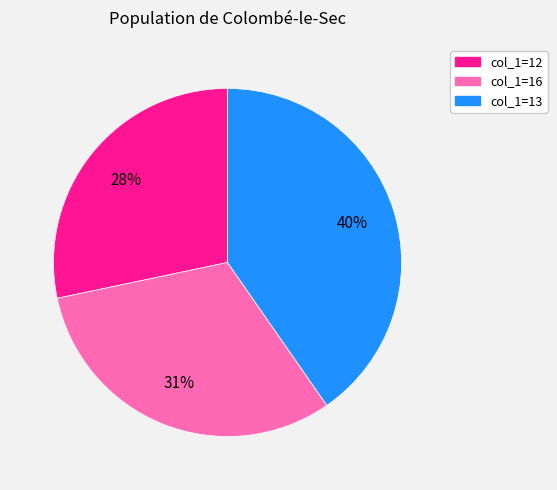

Is there a majority slice in this chart?

No